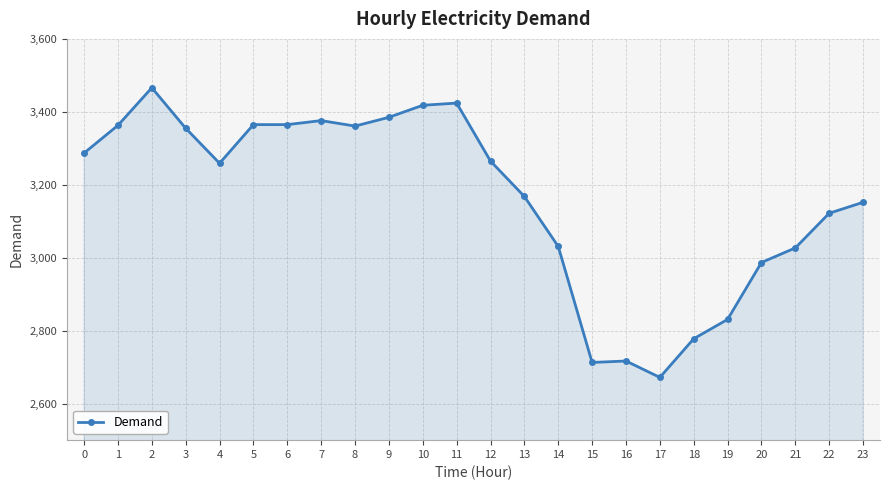

What is the difference between the values at 19 and 7?

545